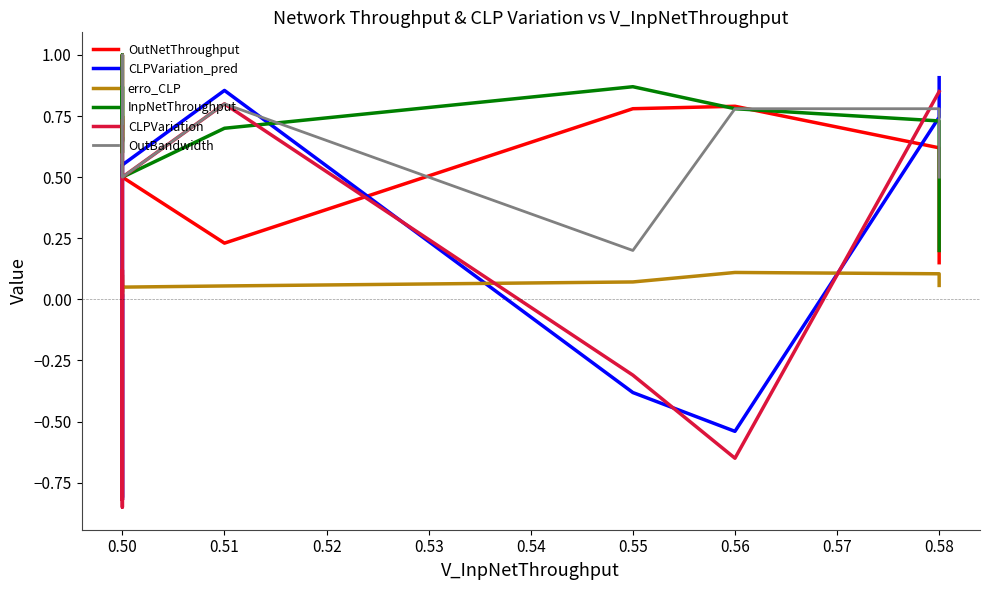

Is this an area chart (filled region under the line)?

No